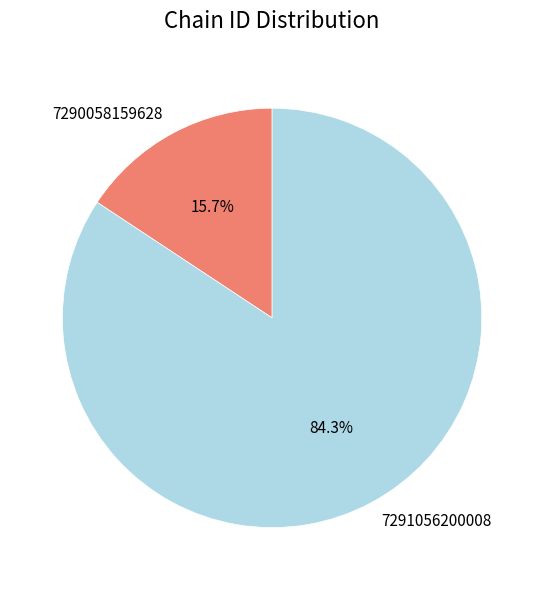

What percentage do 7291056200008 and 7290058159628 together represent?

100.0%